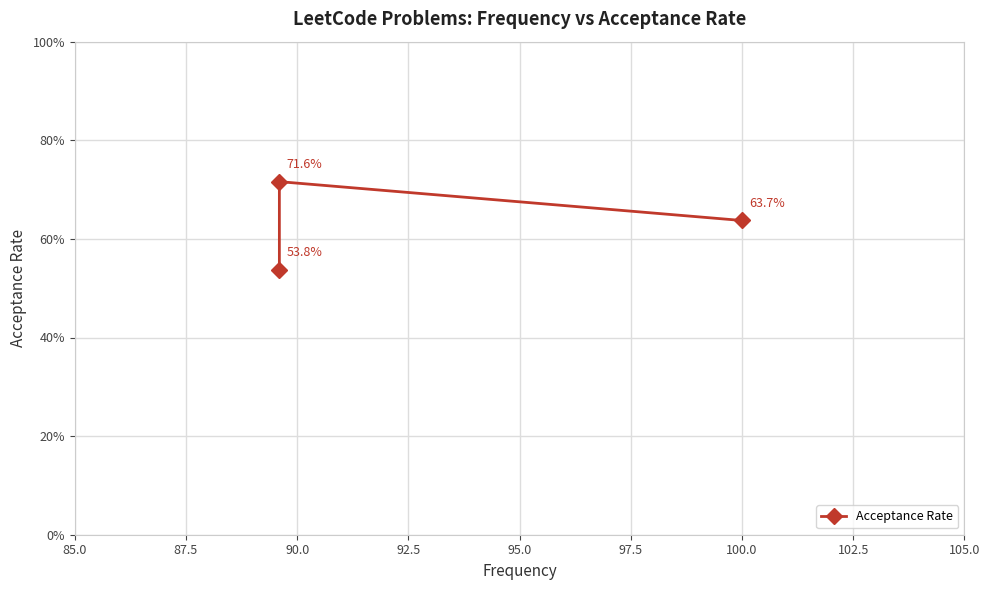

True or false: the data shows 0.3 at 87.5.

False